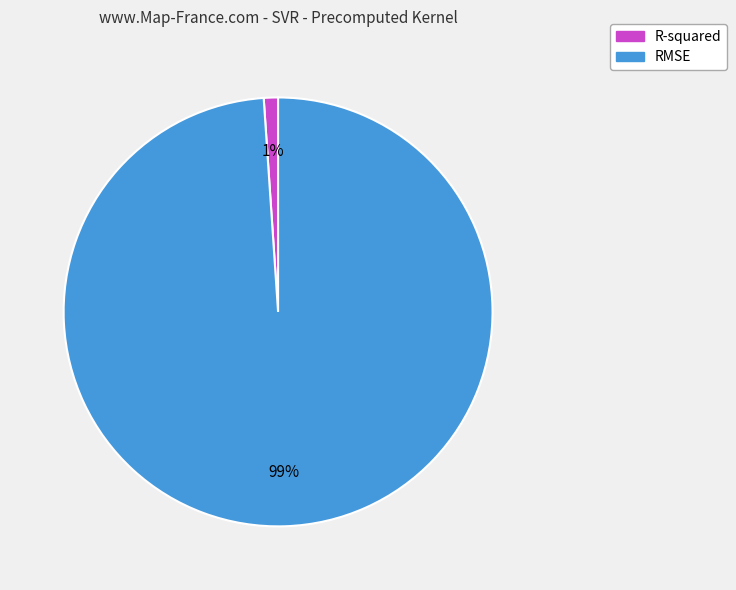

Is R-squared the majority of the pie?

No